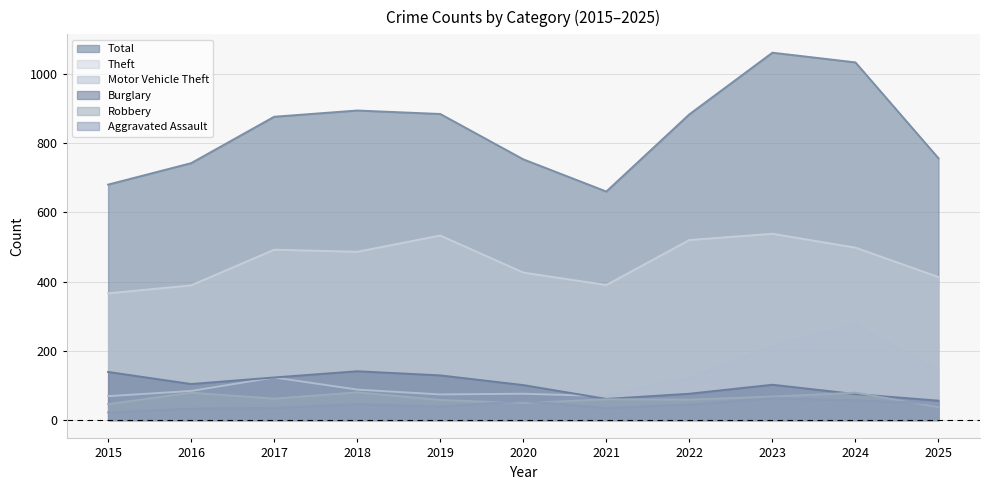

What is the difference between the highest and lowest values at 2015?

658